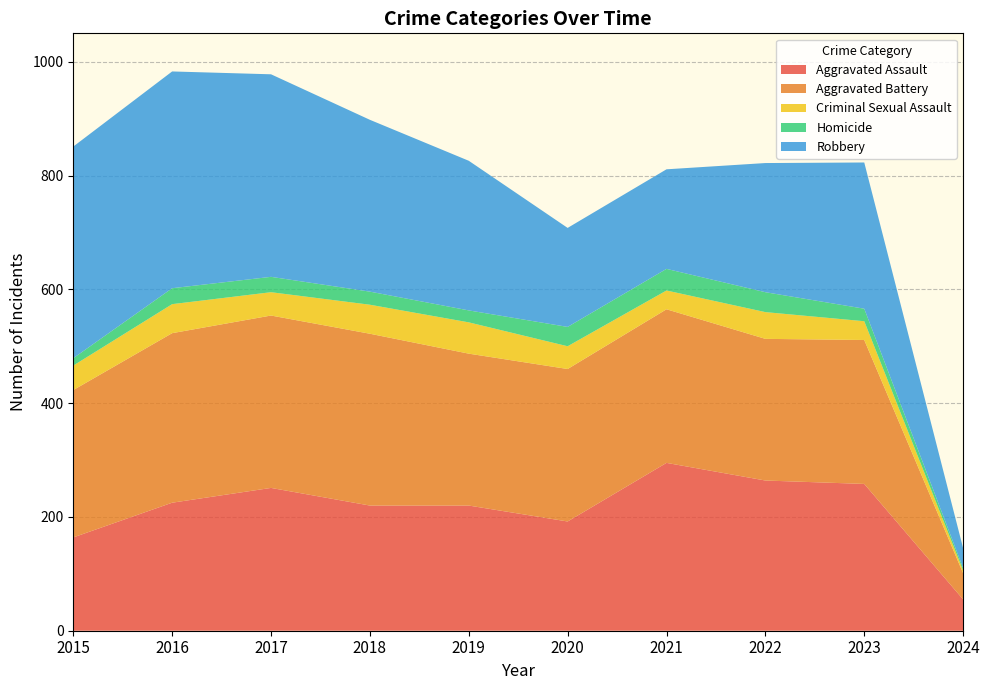

Reading left to right, transcribe all the data shown in this chart.

Aggravated Assault: 2015=164	2016=225	2017=251	2018=220	2019=220	2020=192	2021=295	2022=264	2023=258	2024=55
Aggravated Battery: 2015=259	2016=298	2017=303	2018=302	2019=267	2020=268	2021=270	2022=249	2023=253	2024=46
Criminal Sexual Assault: 2015=43	2016=51	2017=41	2018=51	2019=55	2020=40	2021=33	2022=47	2023=33	2024=5
Homicide: 2015=13	2016=28	2017=27	2018=23	2019=21	2020=34	2021=38	2022=35	2023=22	2024=4
Robbery: 2015=372	2016=381	2017=356	2018=302	2019=263	2020=174	2021=175	2022=227	2023=257	2024=35